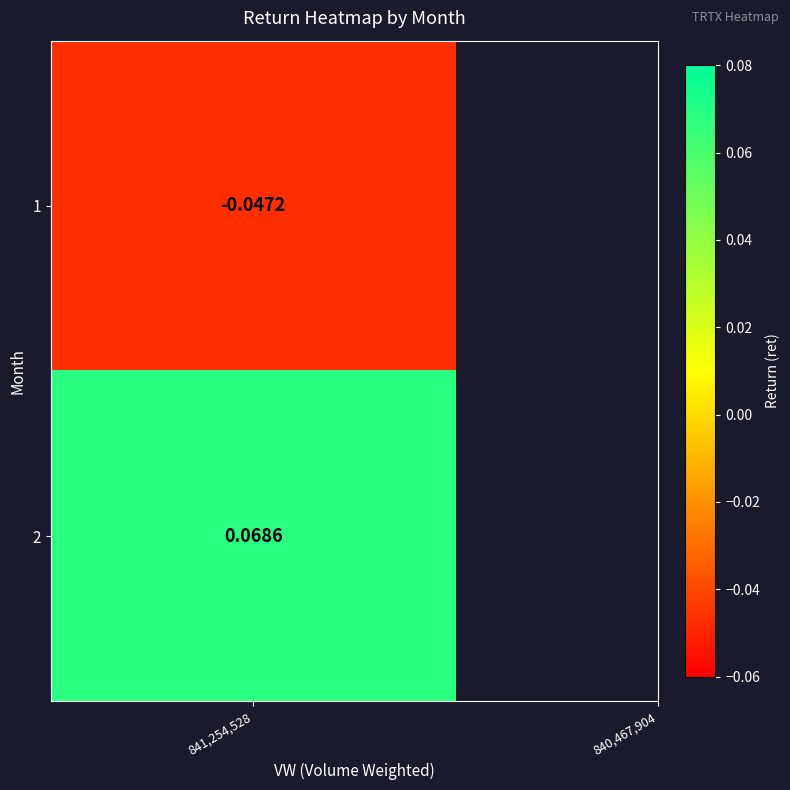

The value at 1 is -0.0. True or false?

True